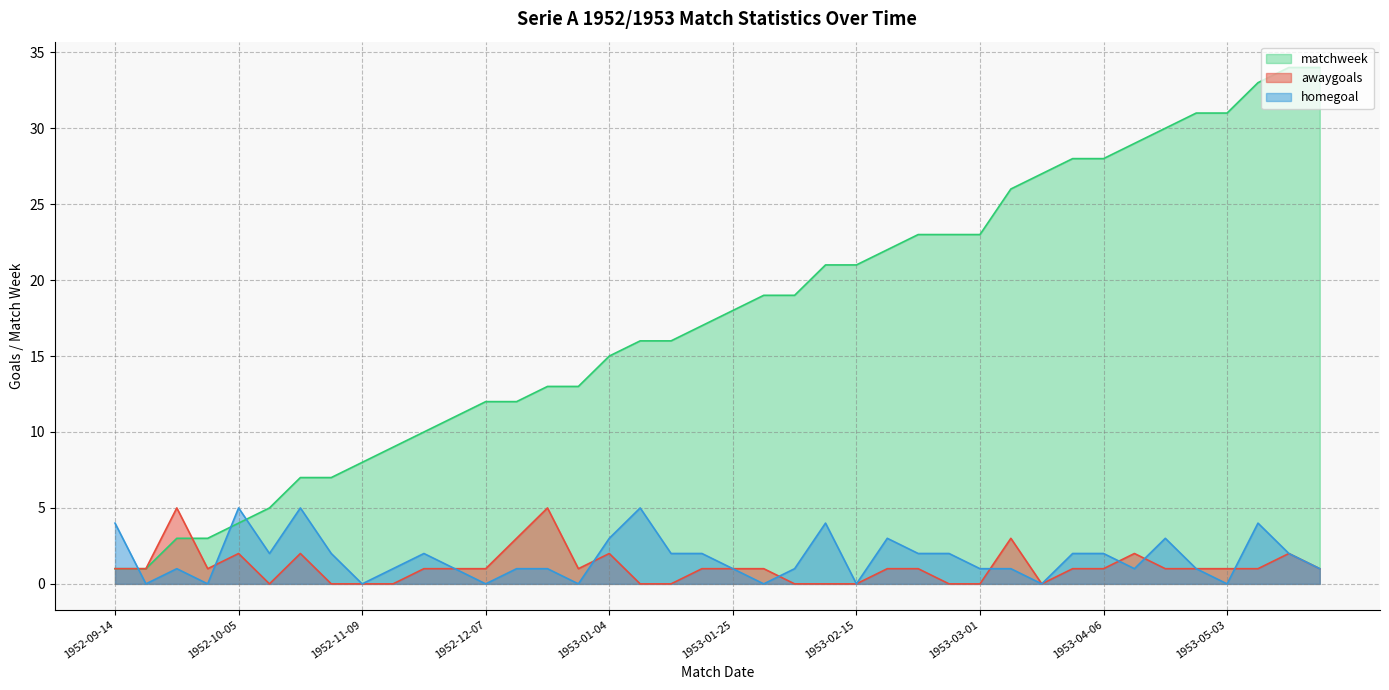

The awaygoals series shows -3 at 1953-02-15. True or false?

False